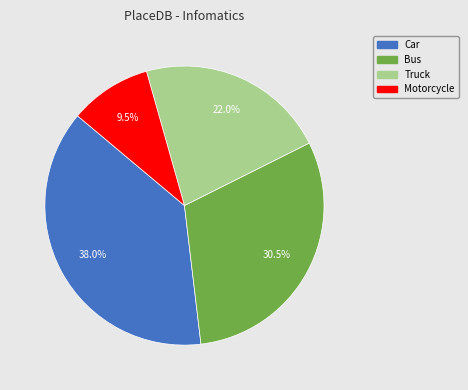

Does Truck represent more than half of the total?

No